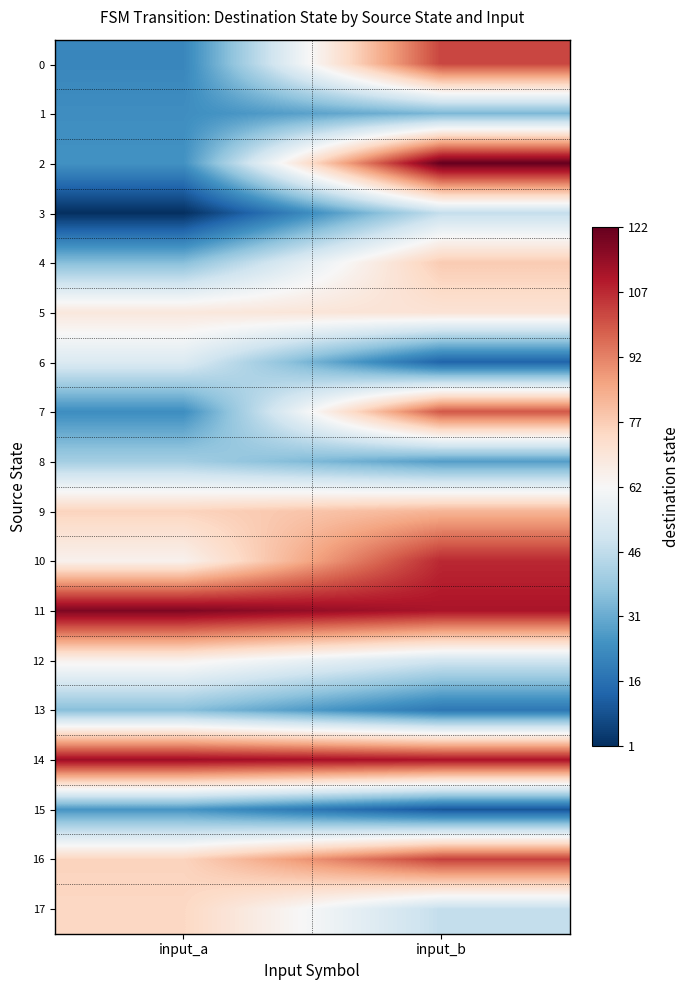

Reading right to left, list all the values displayed in this chart.

0: input_b=102	input_a=22
1: input_b=34	input_a=24
2: input_b=122	input_a=25
3: input_b=47	input_a=1
4: input_b=77	input_a=36
5: input_b=70	input_a=68
6: input_b=13	input_a=53
7: input_b=99	input_a=24
8: input_b=28	input_a=41
9: input_b=82	input_a=75
10: input_b=107	input_a=64
11: input_b=111	input_a=118
12: input_b=50	input_a=64
13: input_b=18	input_a=36
14: input_b=111	input_a=113
15: input_b=10	input_a=26
16: input_b=103	input_a=75
17: input_b=47	input_a=74